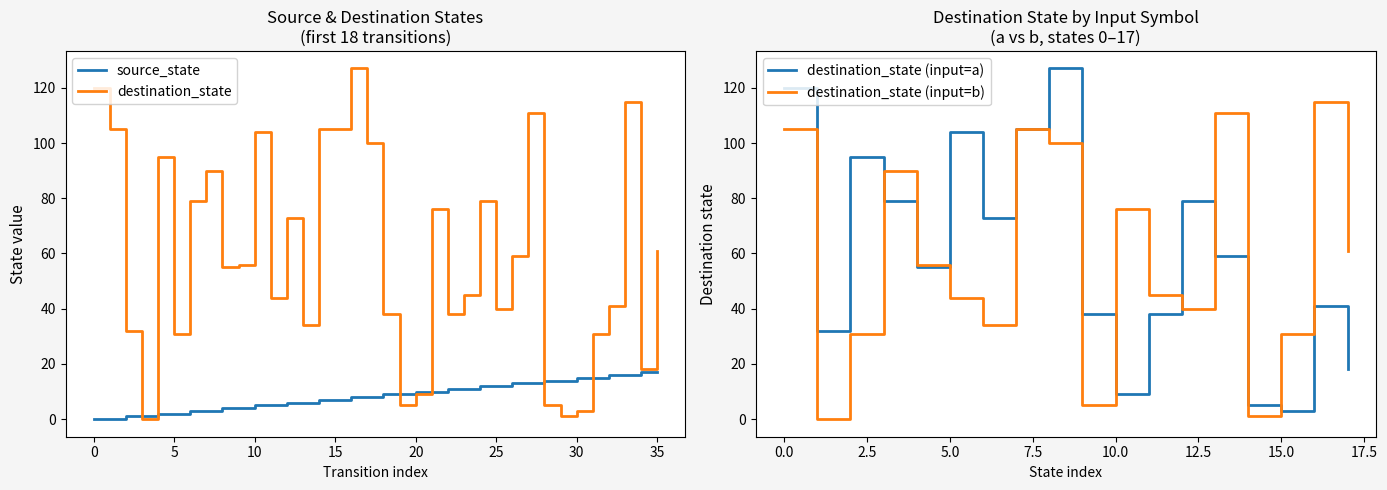

What is the difference between the second highest and second lowest values in the destination_state series?

119